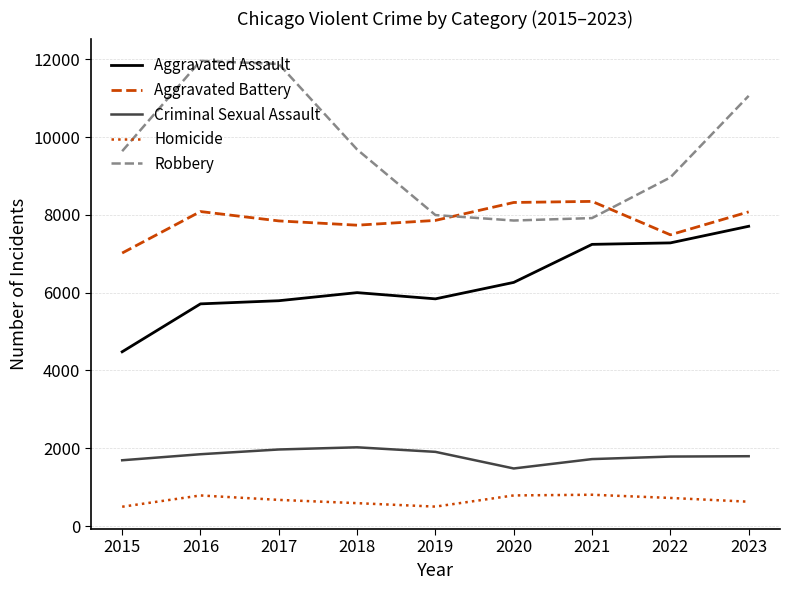

At which category is the sum across all series the highest?

2023